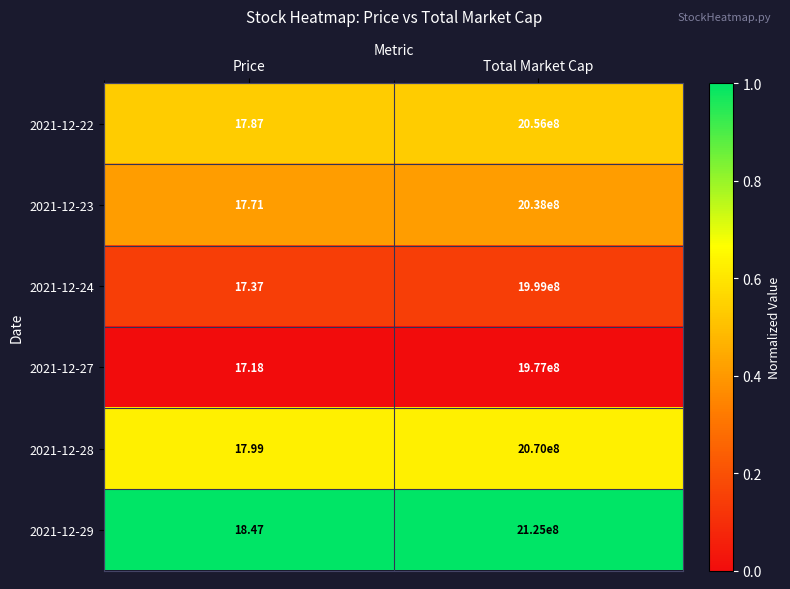

Where is 2021-12-27 nearest to the value 988500008?

Price